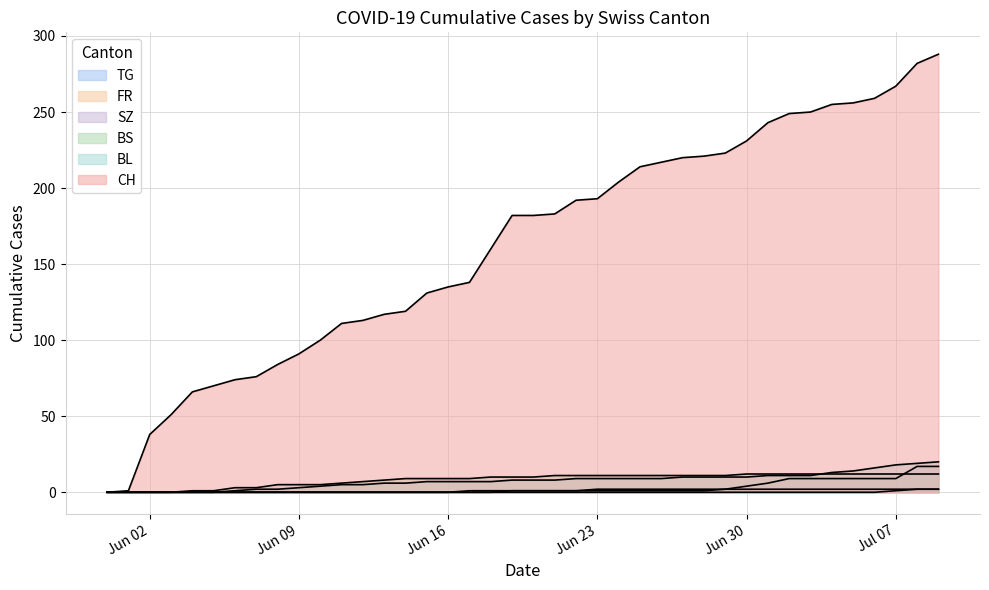

What are all the series names shown in the legend?

CH, BL, BS, SZ, FR, TG